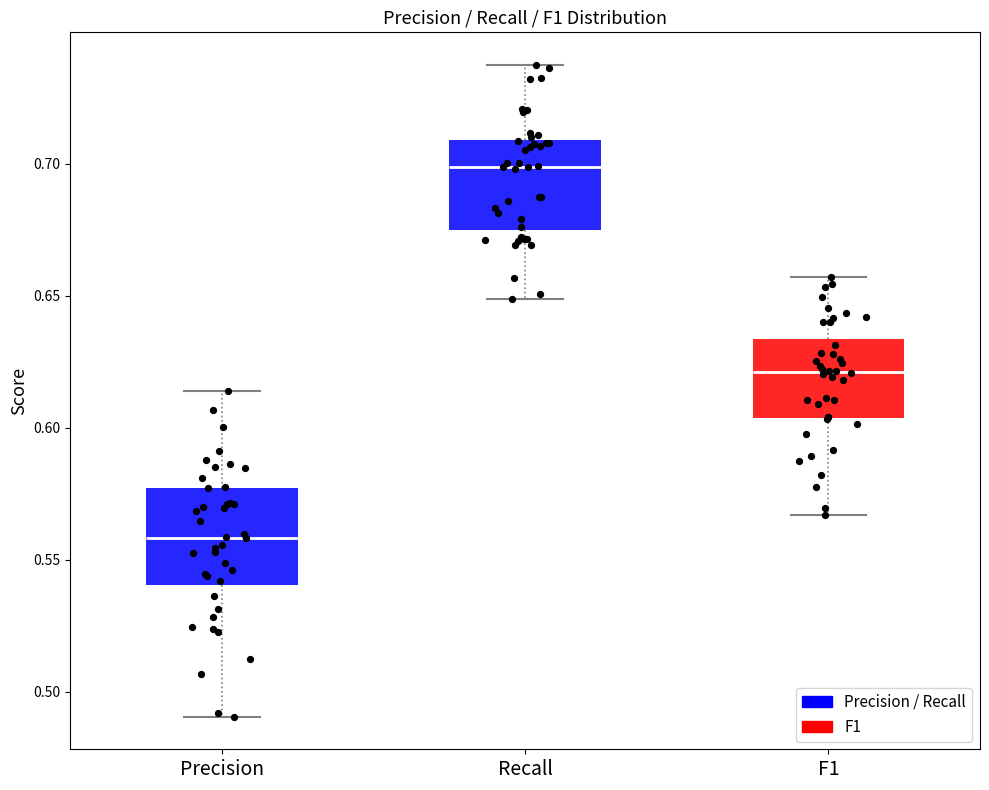

Which box has the highest median line?

Recall